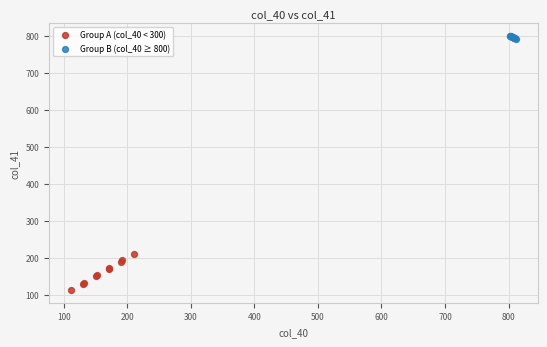

Which series reaches the maximum Y coordinate?

Group B (col_40 ≥ 800)